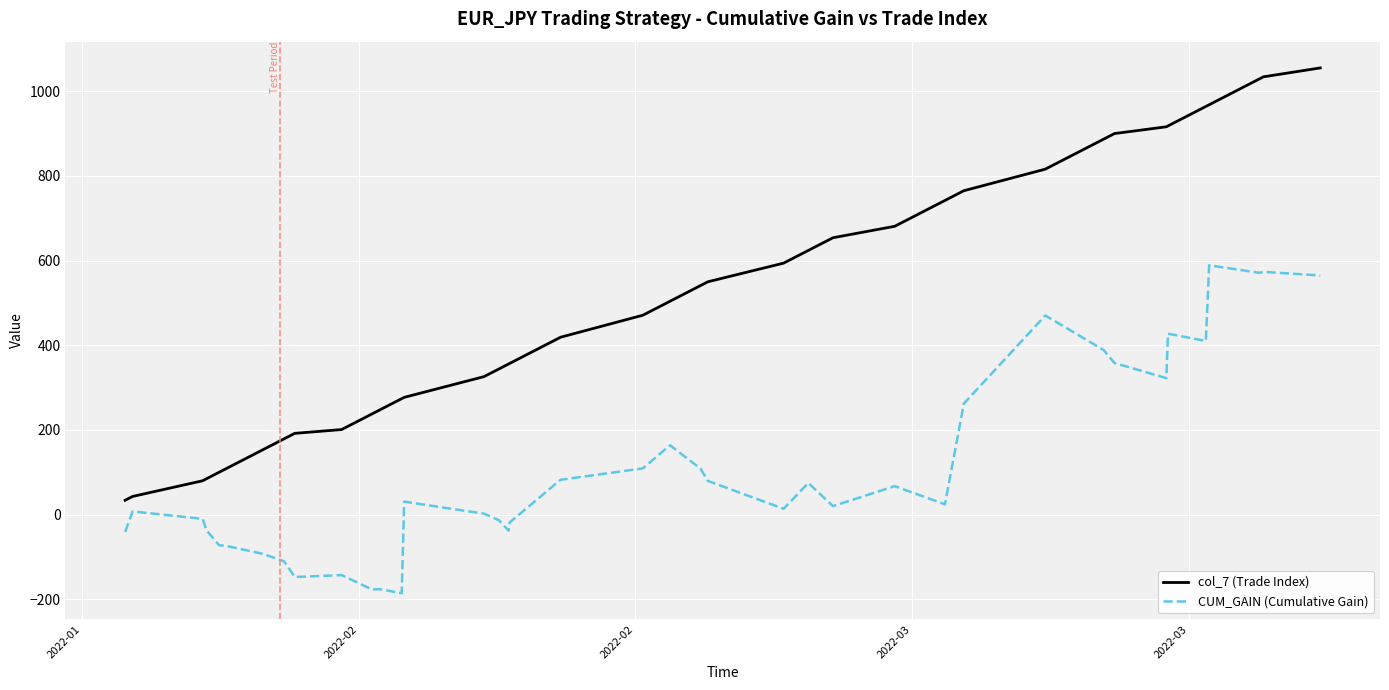

True or false: col_7 (Trade Index) and CUM_GAIN (Cumulative Gain) cross at least once.

False